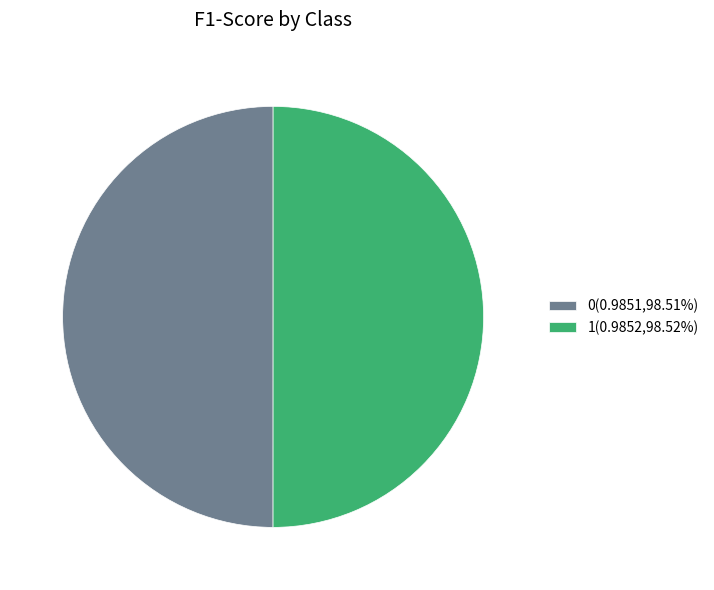

Combined, do 0(0.9851,98.51%) and 1(0.9852,98.52%) account for over 50%?

Yes